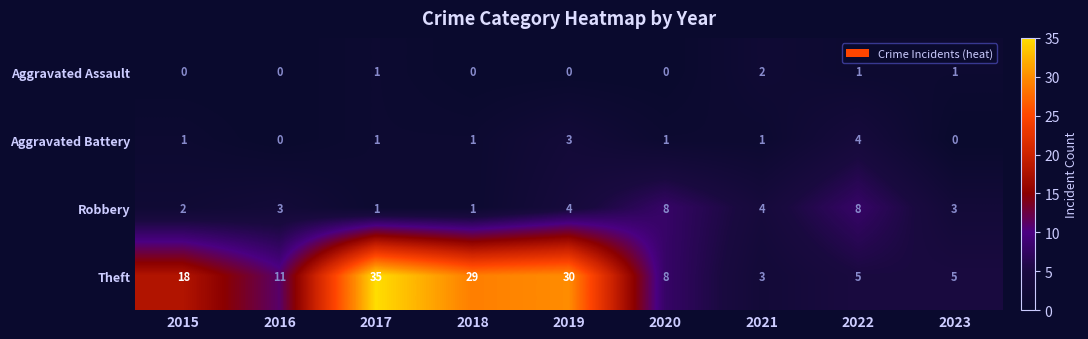

At which category is the sum across all series the highest?

2017